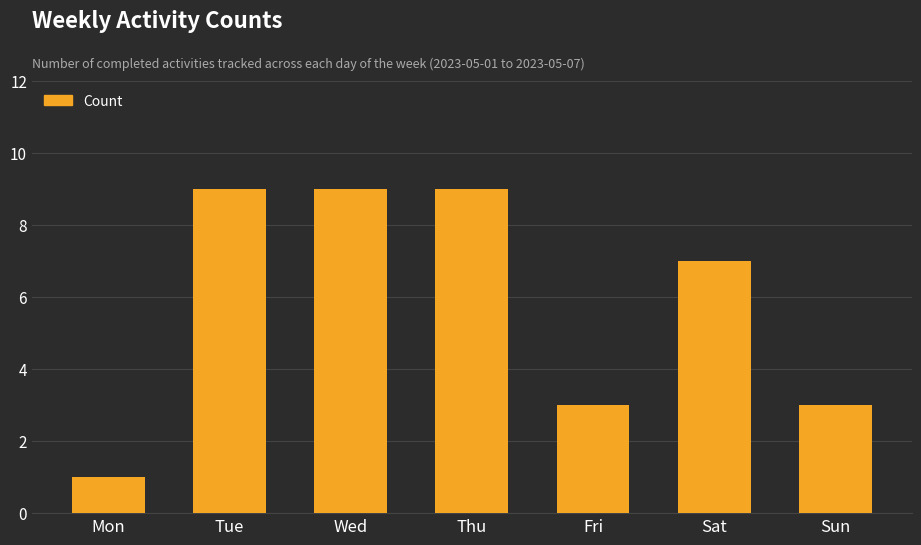

Which category has the lowest value across all series?

Mon